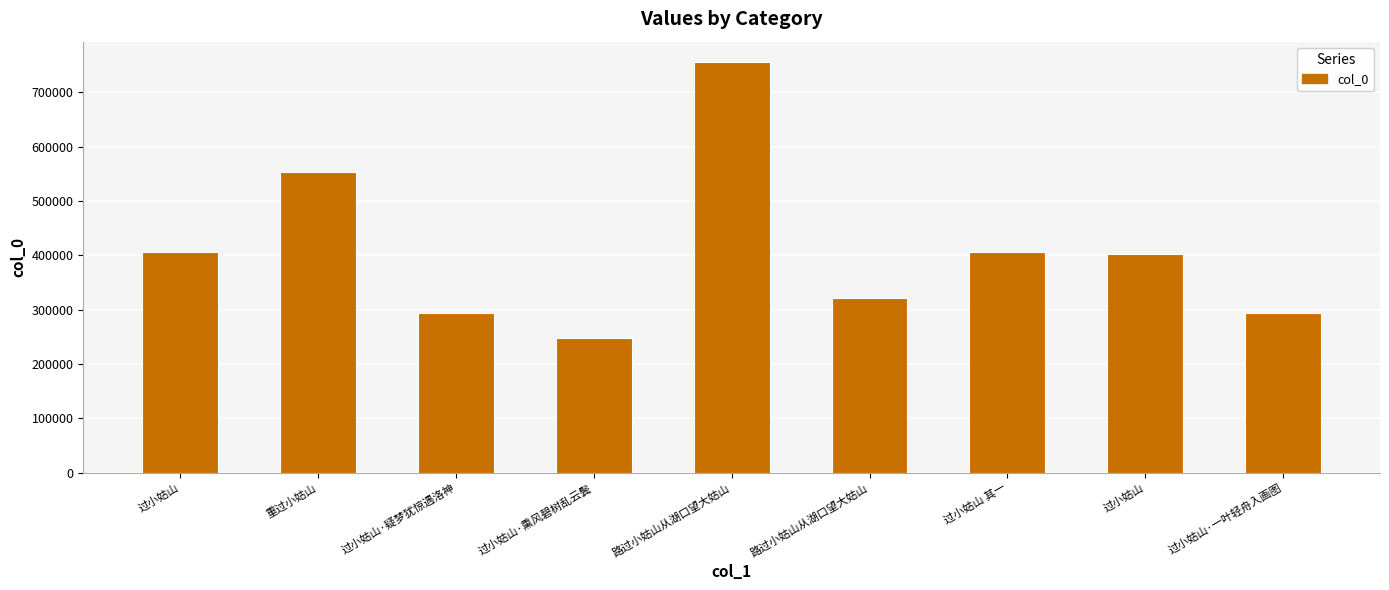

Count the number of data series in this chart.

1